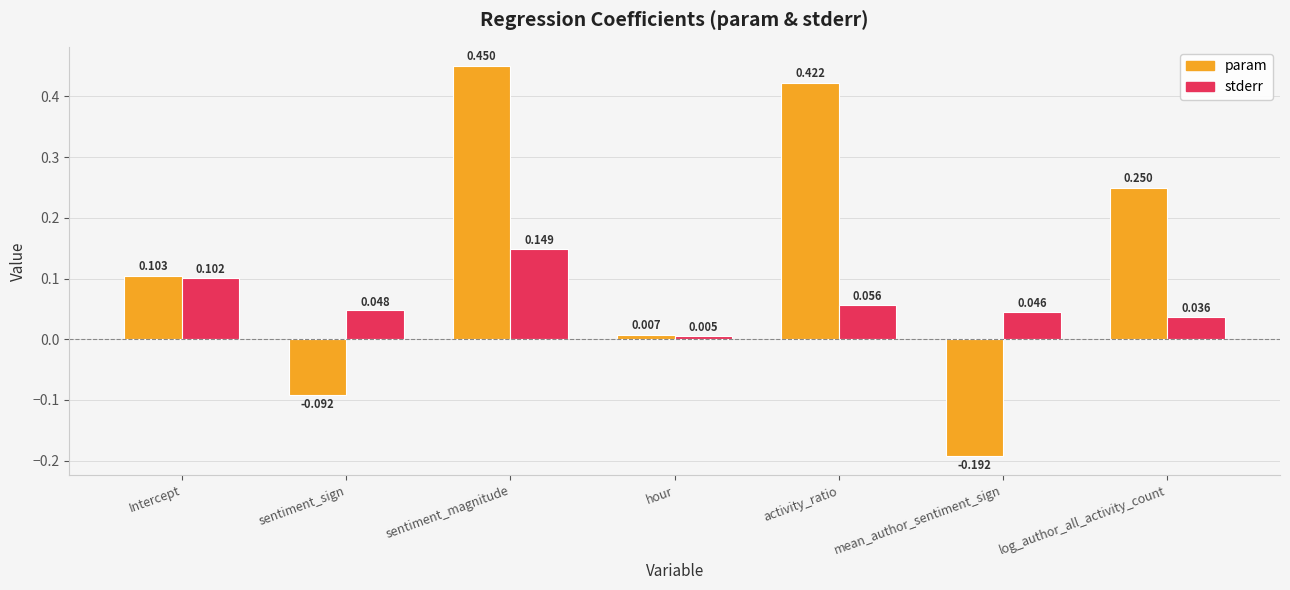

List the labels in order of param value, smallest first.

mean_author_sentiment_sign, sentiment_sign, hour, Intercept, log_author_all_activity_count, activity_ratio, sentiment_magnitude